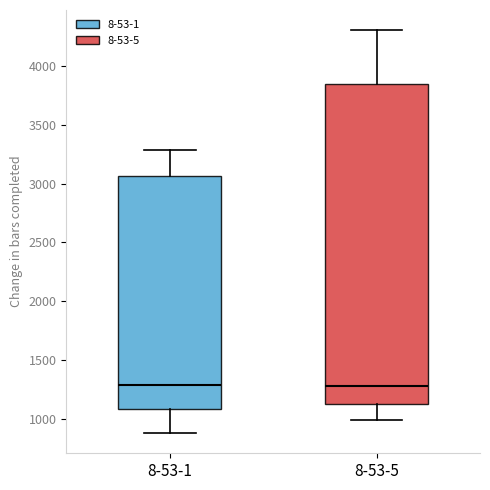

Reading left to right, read every box against the y-axis: the position of its median line, the range the box covers, and the ends of its whiskers. The values are not printed on the chart, so give them approximately, as read against the axis.

8-53-1: median 1300, box 1100 to 3050, whiskers 900 to 3300
8-53-5: median 1300, box 1100 to 3850, whiskers 1000 to 4300